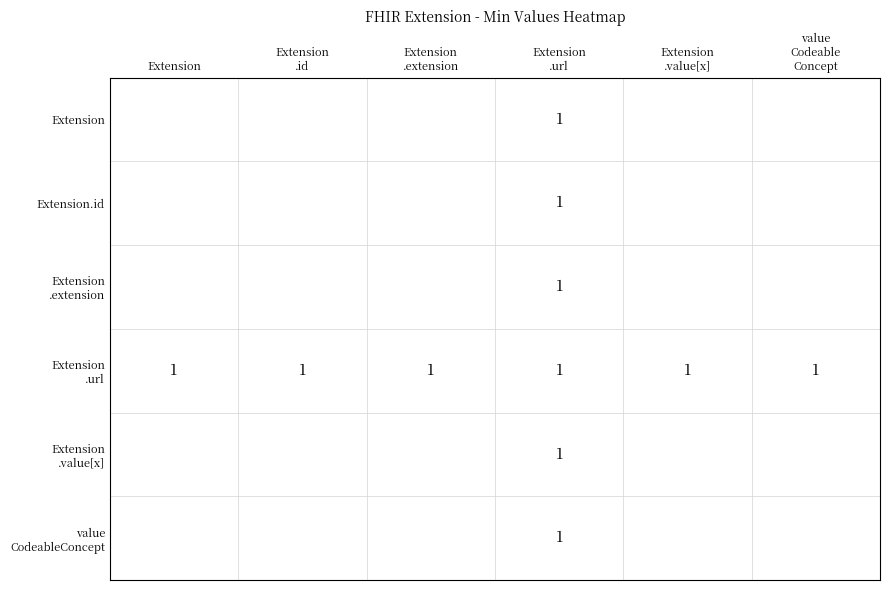

What is the total value across all series at Extension
.url?

6.0